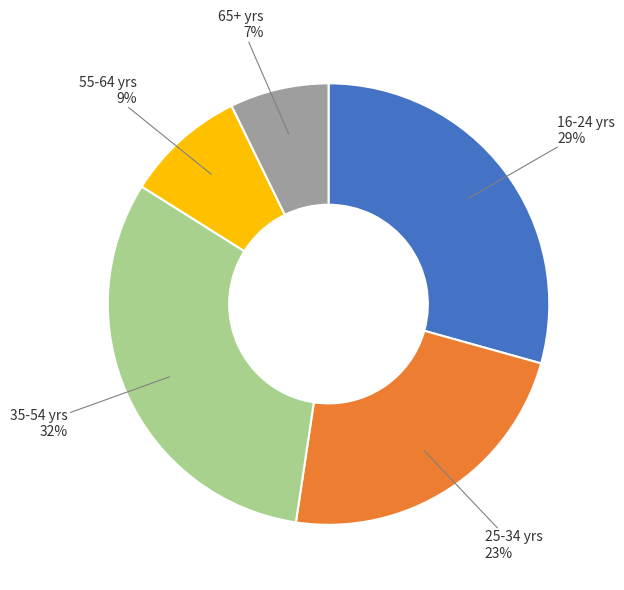

Does any single category account for the majority?

No